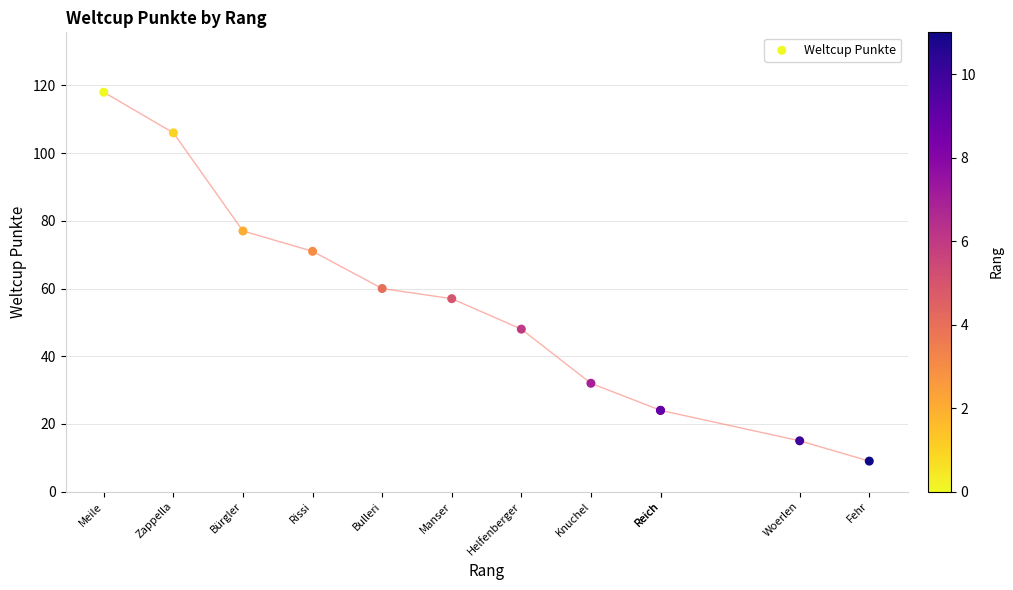

What Y value in the scatter plot is closest to 63?

60